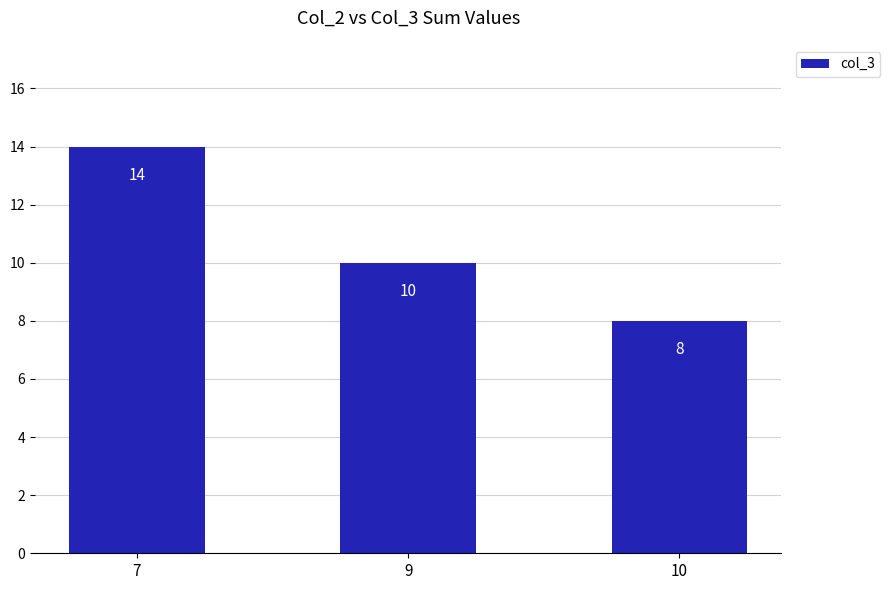

Does the chart contain stacked bars?

No